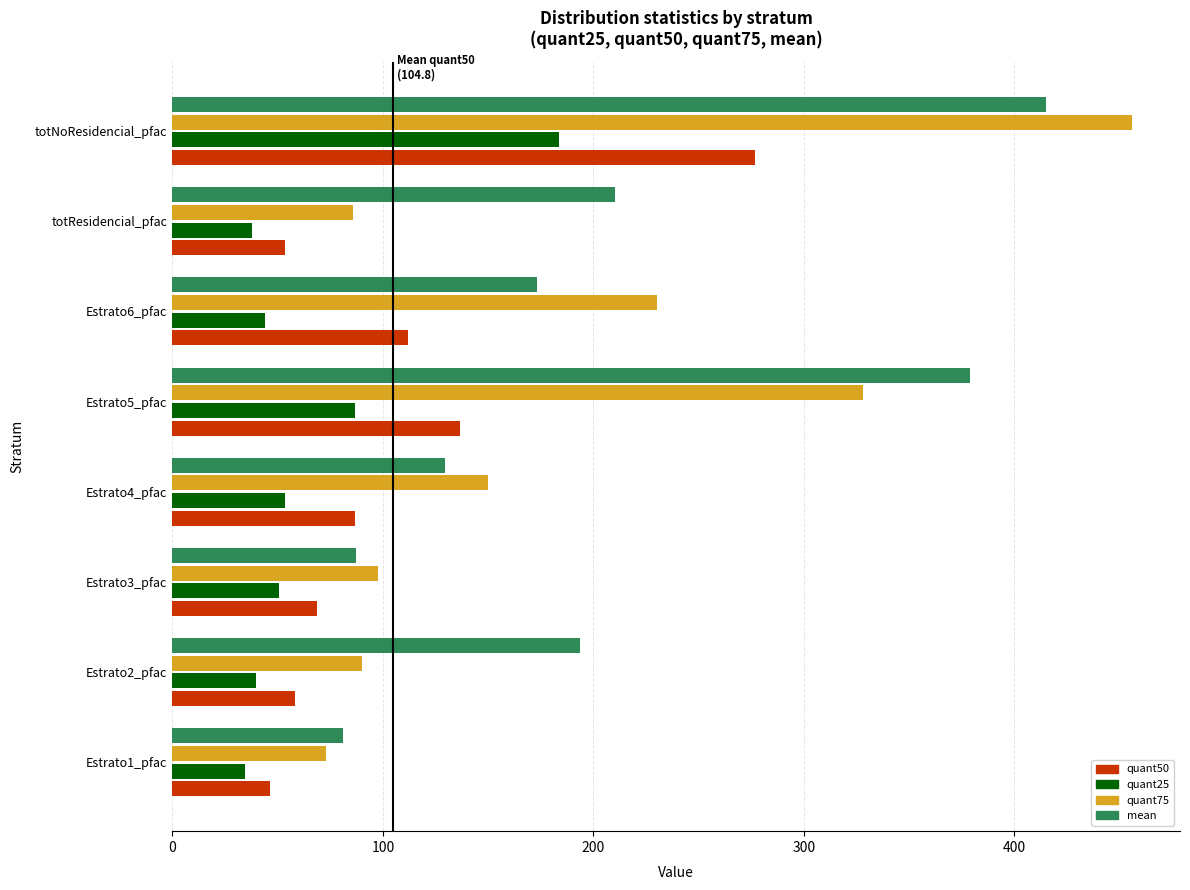

What is the difference between the maximum and minimum values in the quant50 series?

230.5